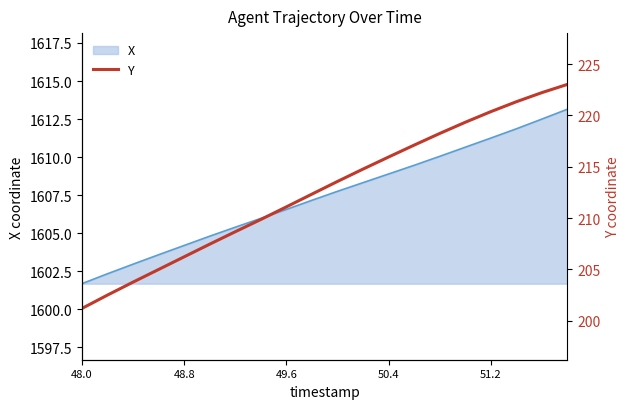

Is it true that X equals 894.1 at 50.4?

False